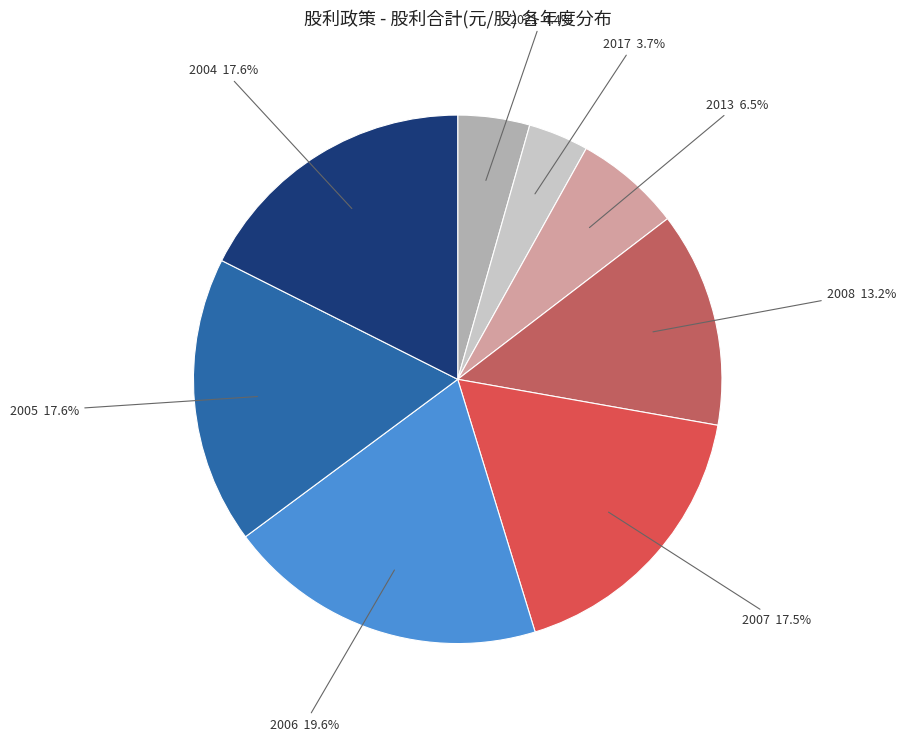

Between 2006 and 2007, which is larger?

2006